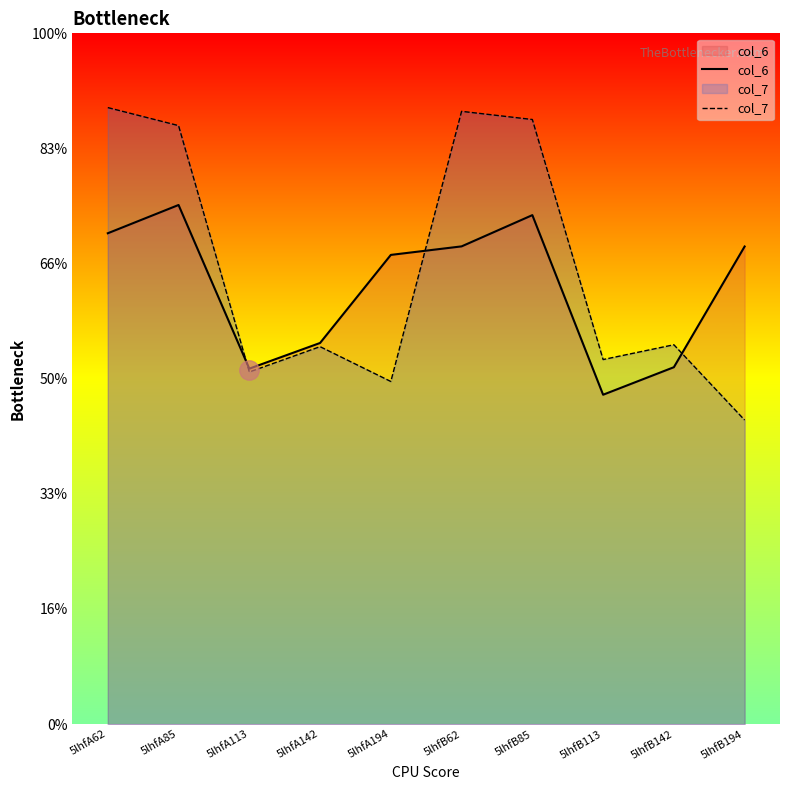

Rank the series at 5lhfB85 from lowest to highest value.

col_6, col_7